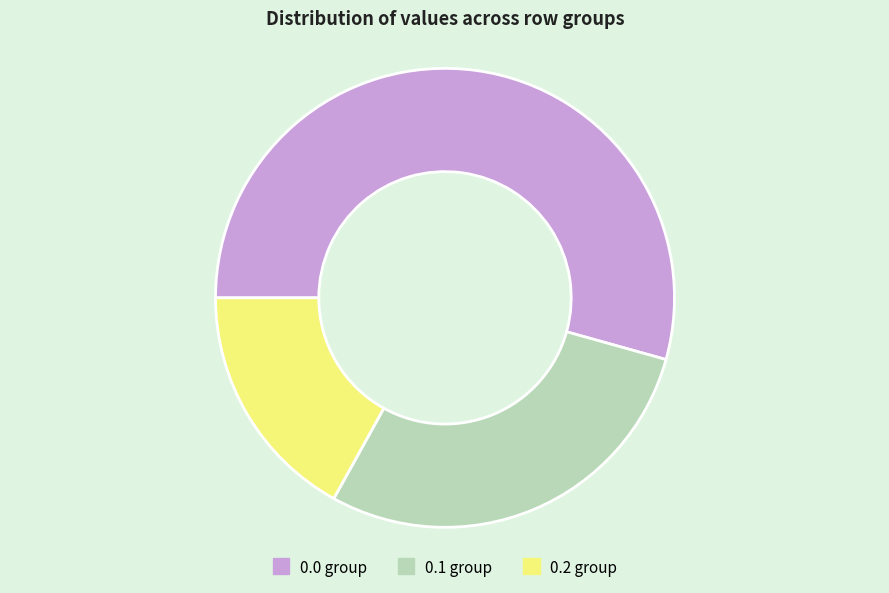

Does any single category account for the majority?

Yes